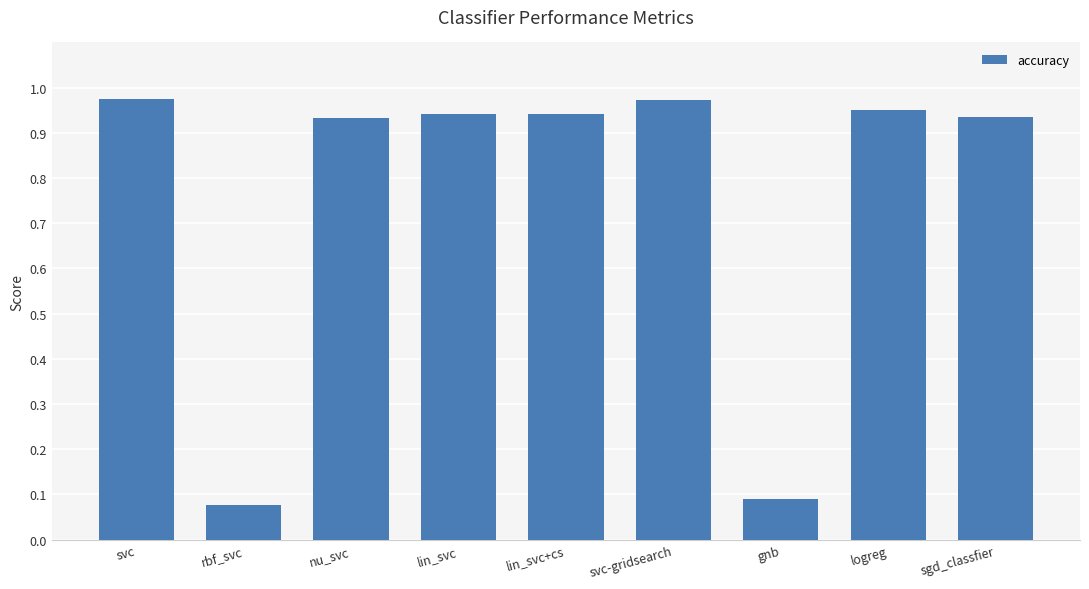

The value at logreg is 1.3. True or false?

False